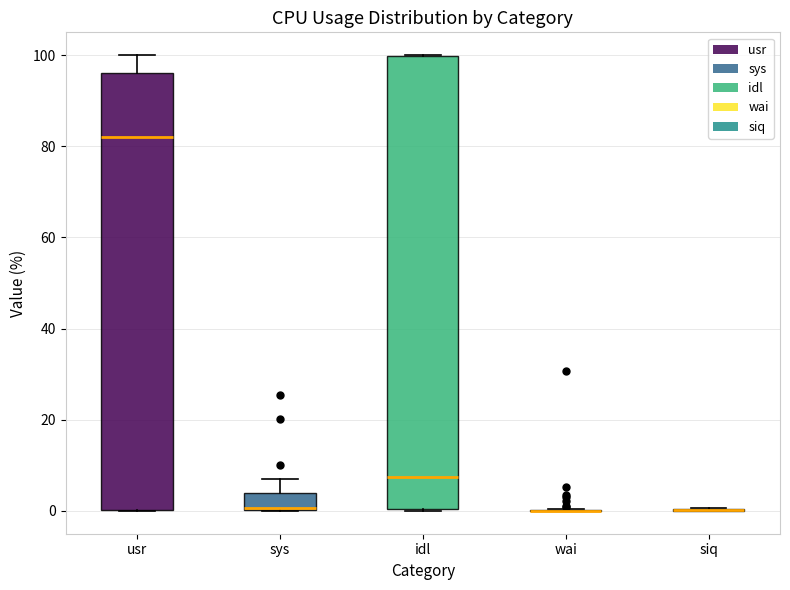

Comparing the boxes themselves (not the whiskers), which one is the tallest?

idl